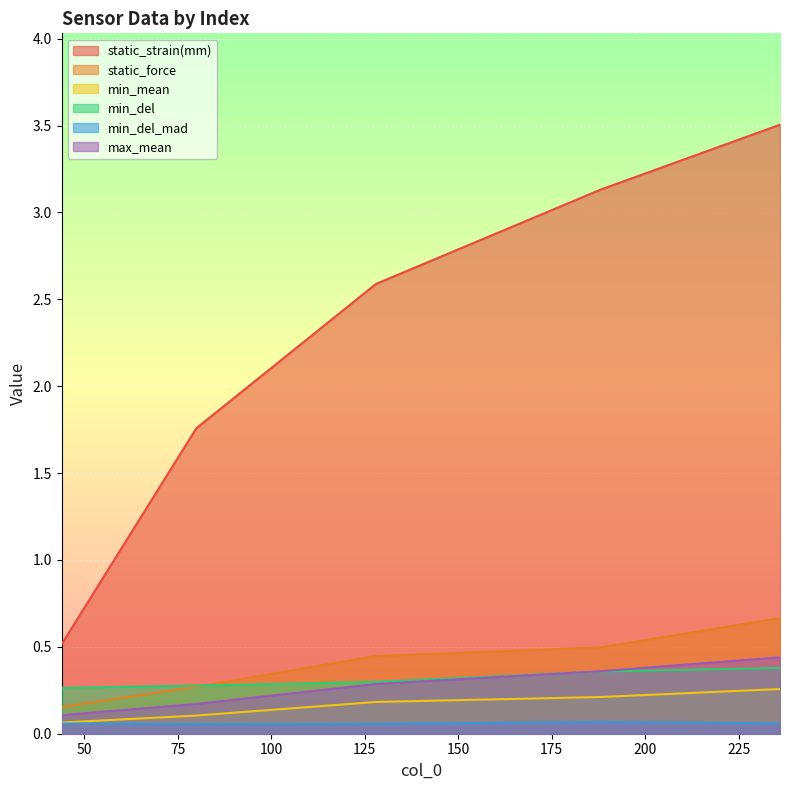

Reading right to left, list all the values displayed in this chart.

static_strain(mm): 3.5	3.1	2.6	1.8	0.5
static_force: 0.7	0.5	0.4	0.3	0.2
min_mean: 0.3	0.2	0.2	0.1	0.1
min_del: 0.4	0.4	0.3	0.3	0.3
min_del_mad: 0.1	0.1	0.1	0.1	0.1
max_mean: 0.4	0.4	0.3	0.2	0.1